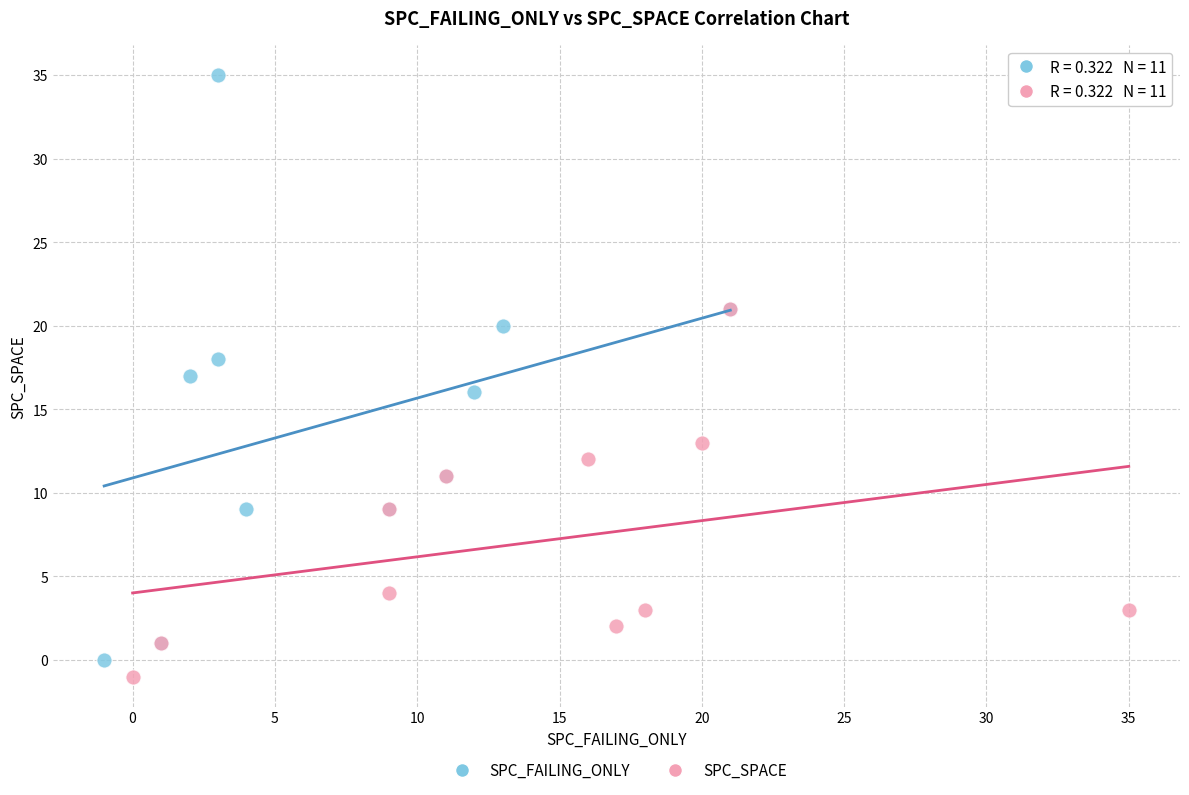

Which series has the largest Y range (max minus min)?

SPC_FAILING_ONLY